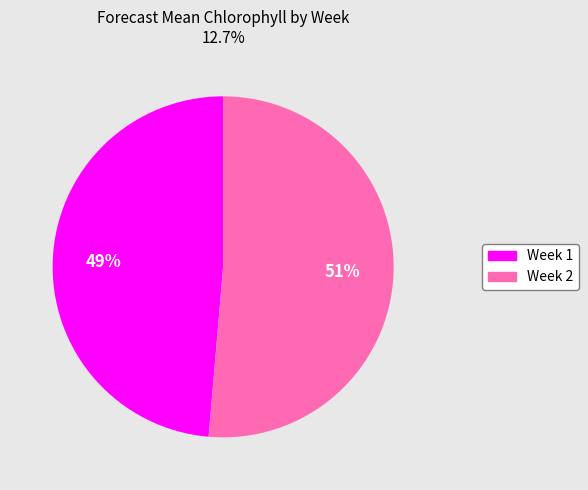

To the nearest percent, what is the combined percentage of Week 2 and Week 1?

100%